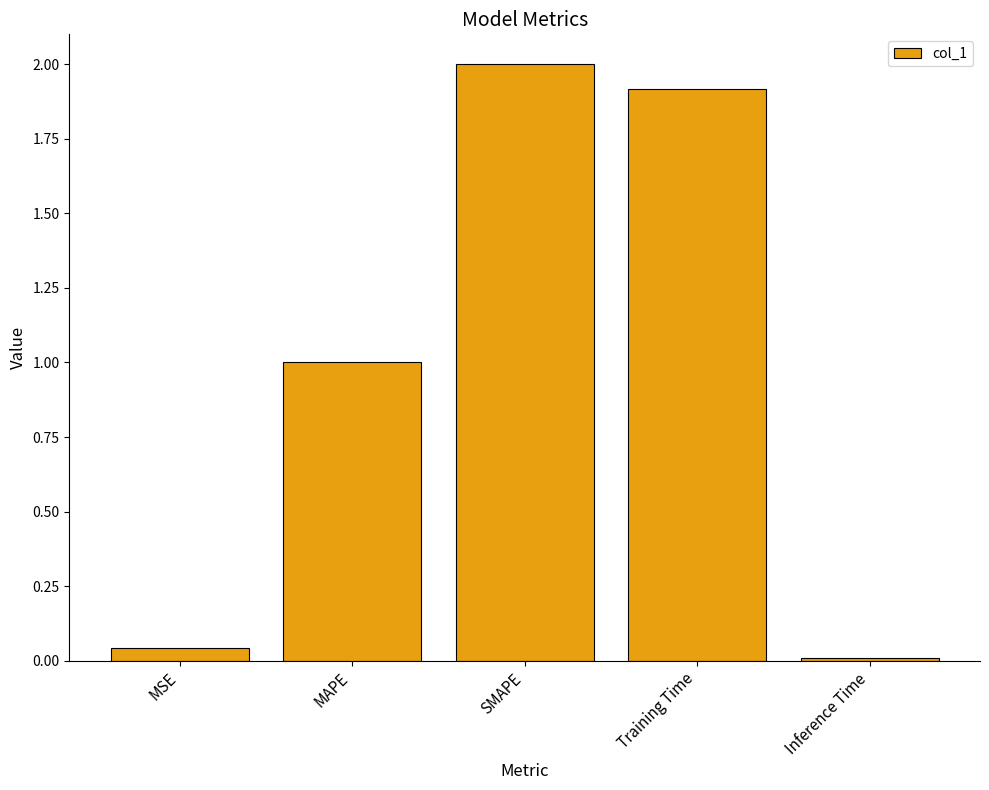

What is the difference between the second highest and minimum values?

1.9